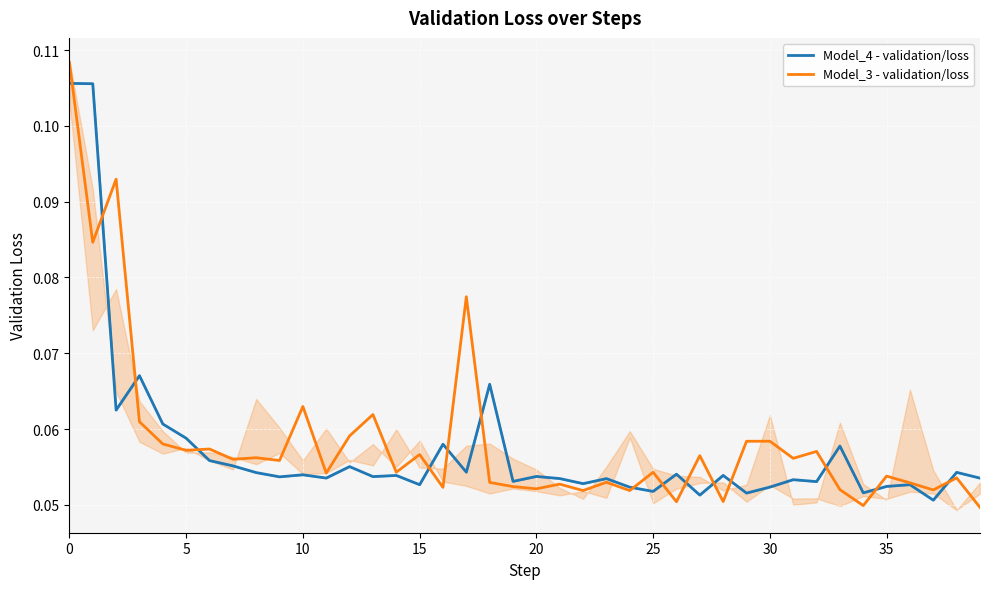

Does the chart display data point markers on the line(s)?

No